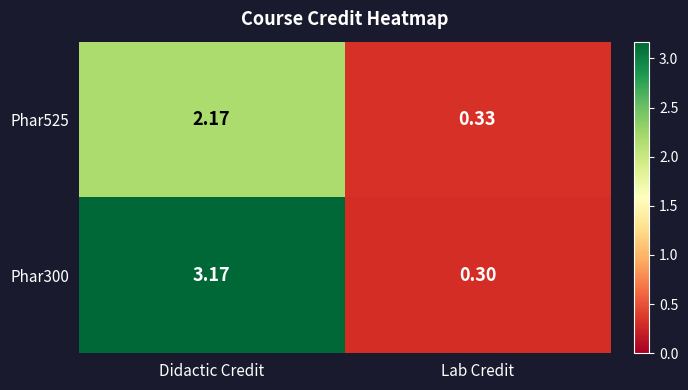

Which category has the lowest value in the Phar525 series?

Lab Credit